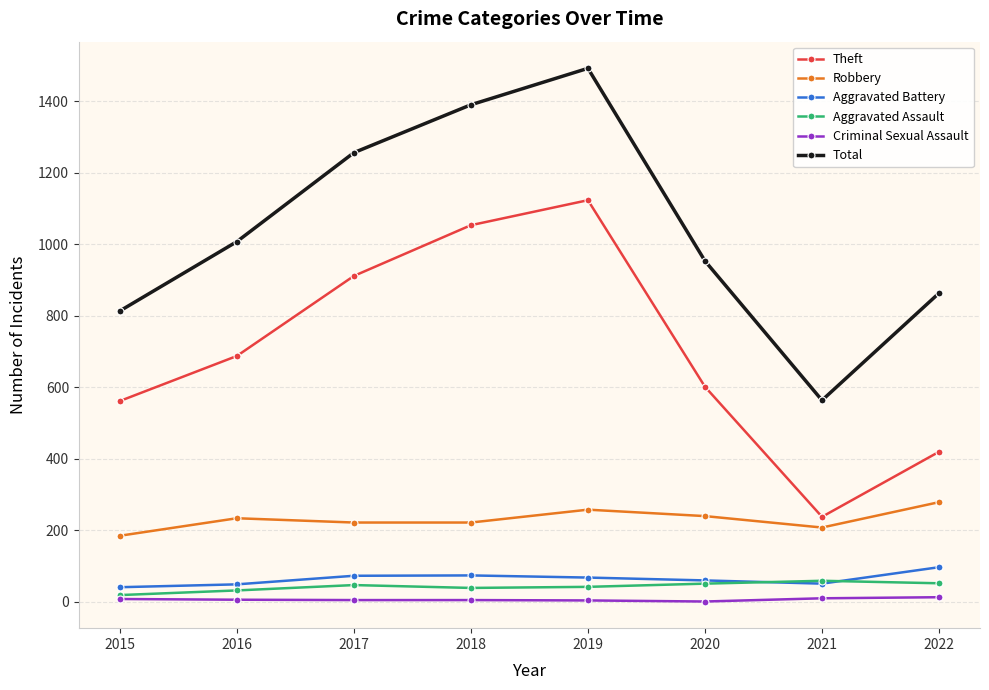

The value of Theft at 2018 is 1053. True or false?

True